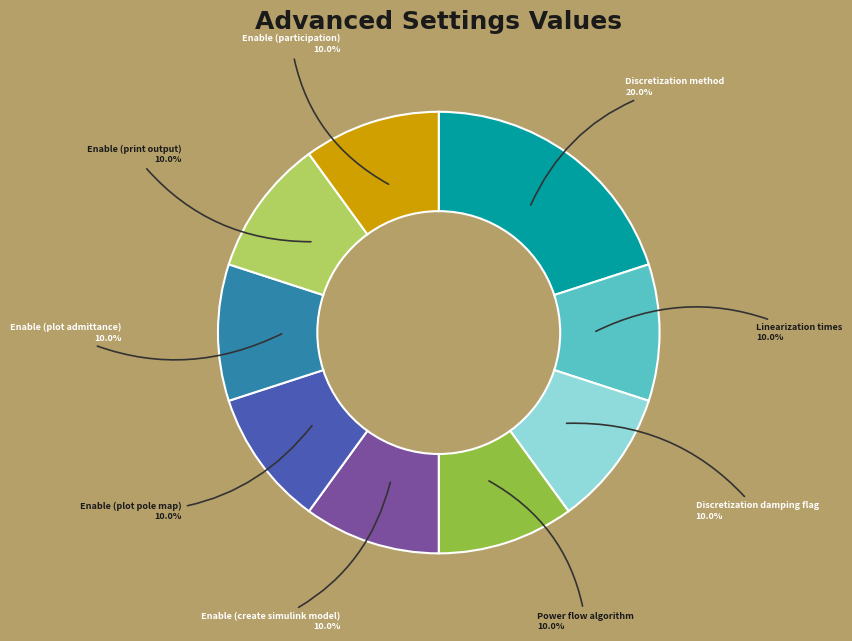

True or false: Enable (print output) accounts for 23% of the total.

False